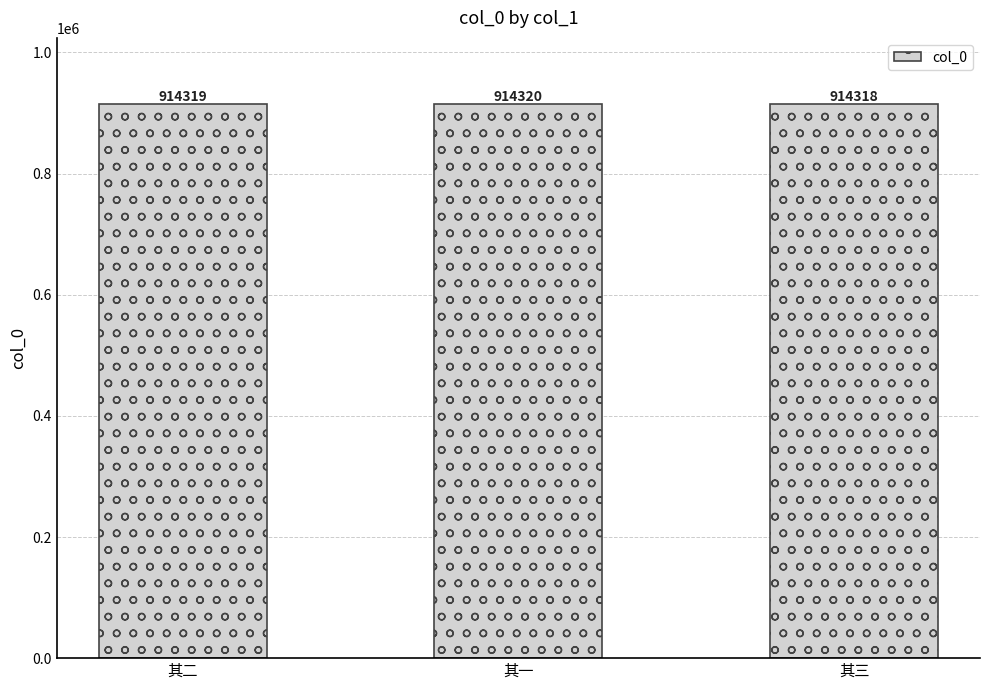

What is the maximum value shown in the chart?

914320